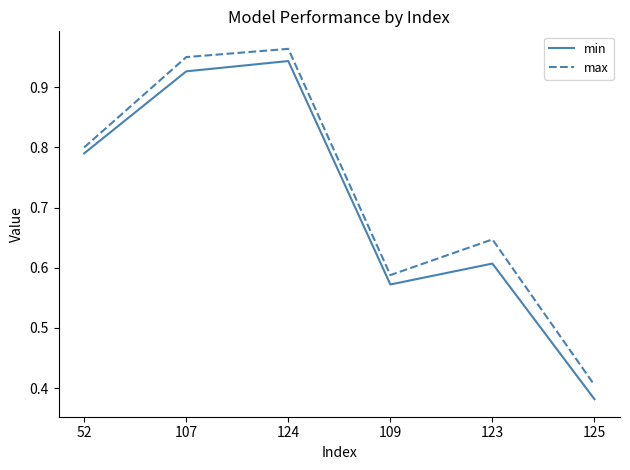

Which series changed the most between 52 and 107?

max